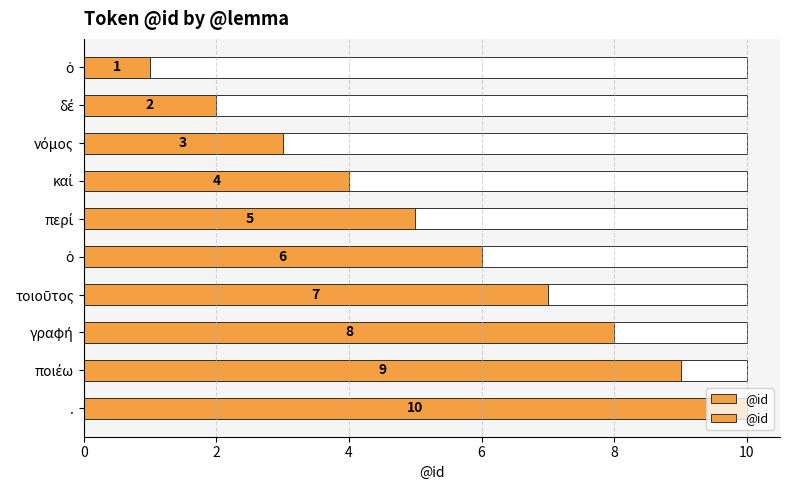

Reading left to right, what are all the values shown in this chart?

1	2	3	4	5	6	7	8	9	10